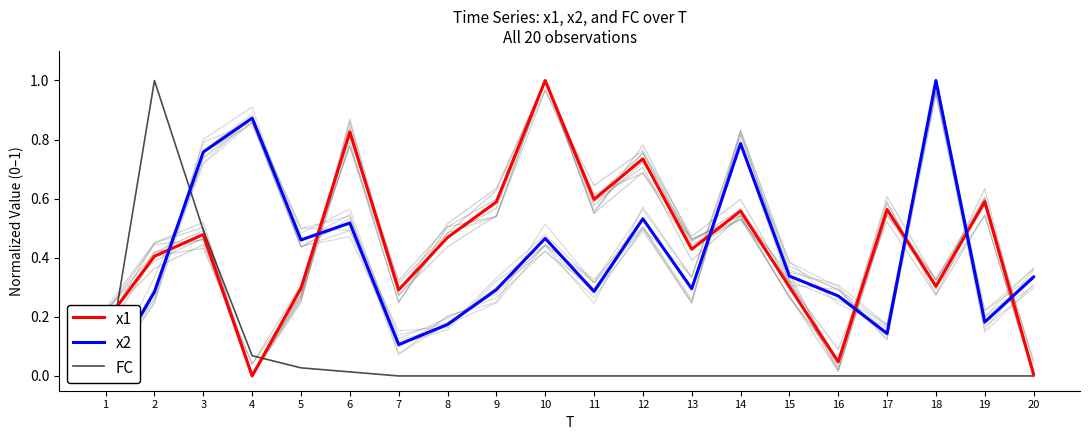

Which series ends up on top after the final intersection of x2 and x1?

x2